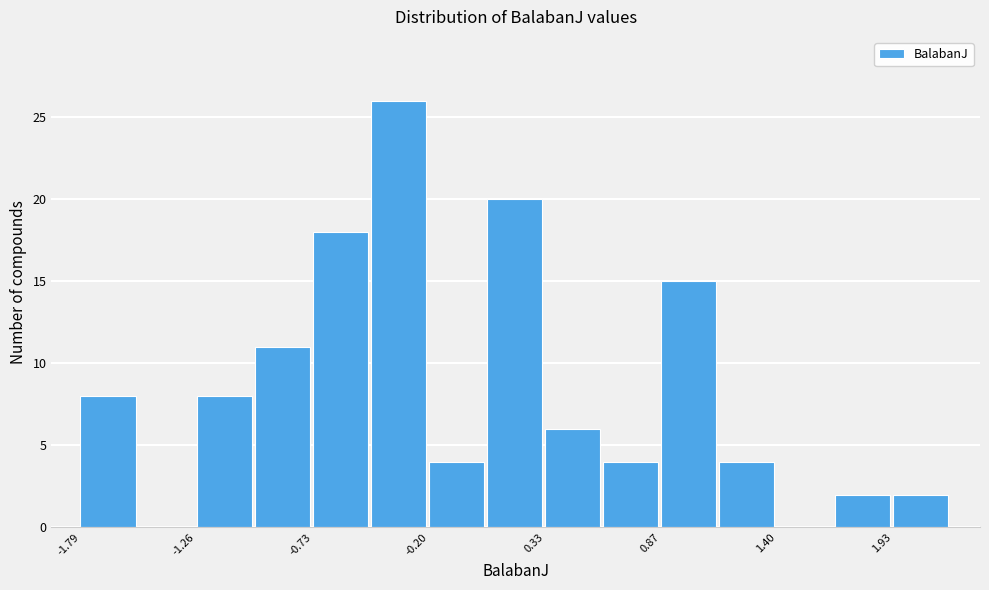

Read against the x-axis, roughly where is the centre of the tallest bar?

-0.3